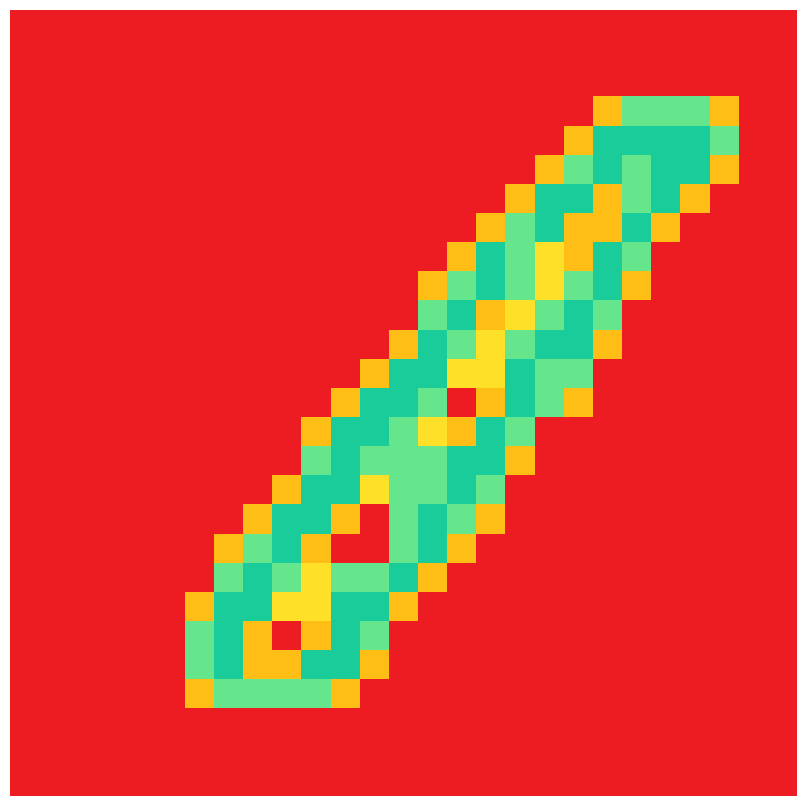

Which category has the highest value across all series?

20